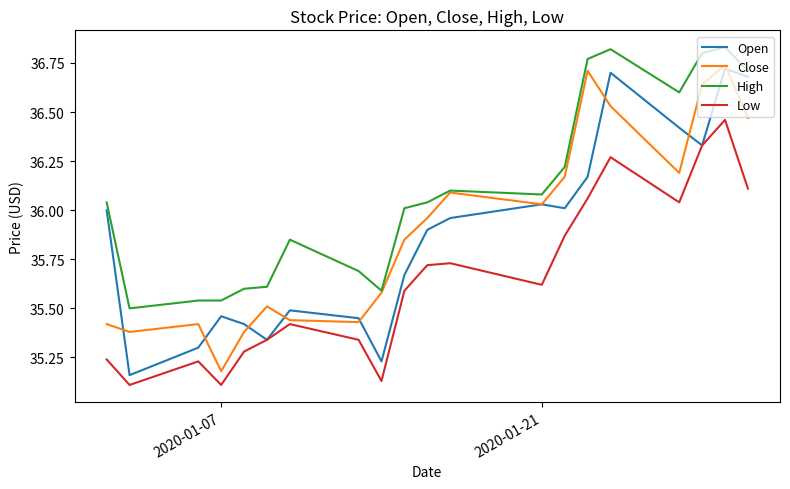

True or false: High and Low cross at least once.

False